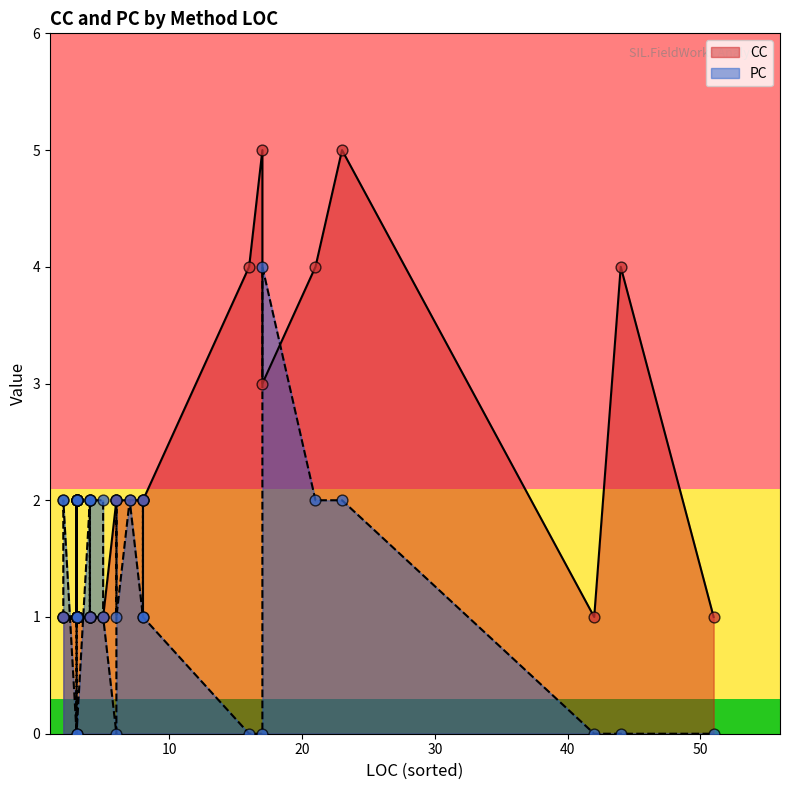

What is the total value across all series at 36?

1